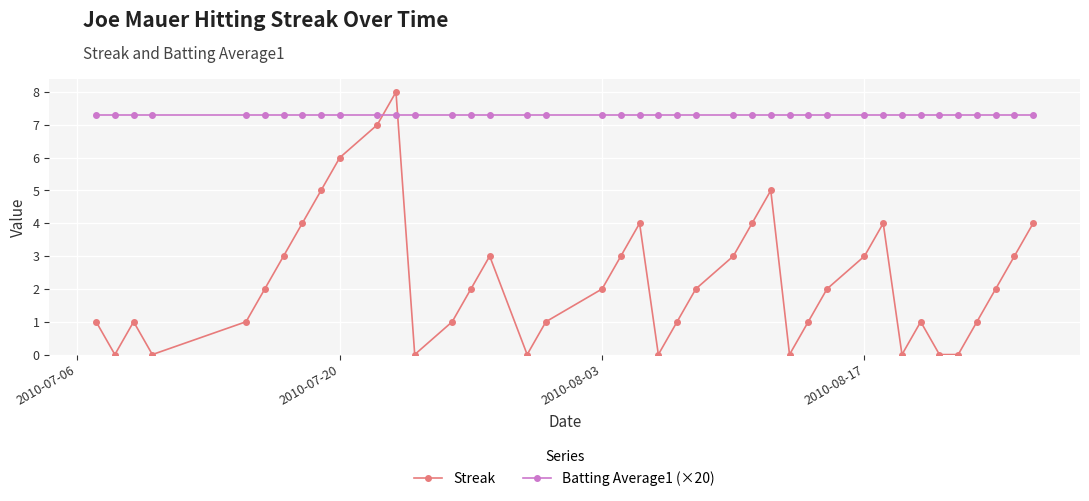

Which series has the widest spread of values?

Streak